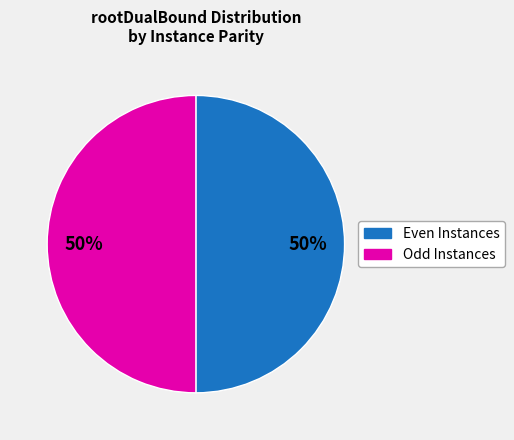

To the nearest percent, what is the average slice percentage?

50%